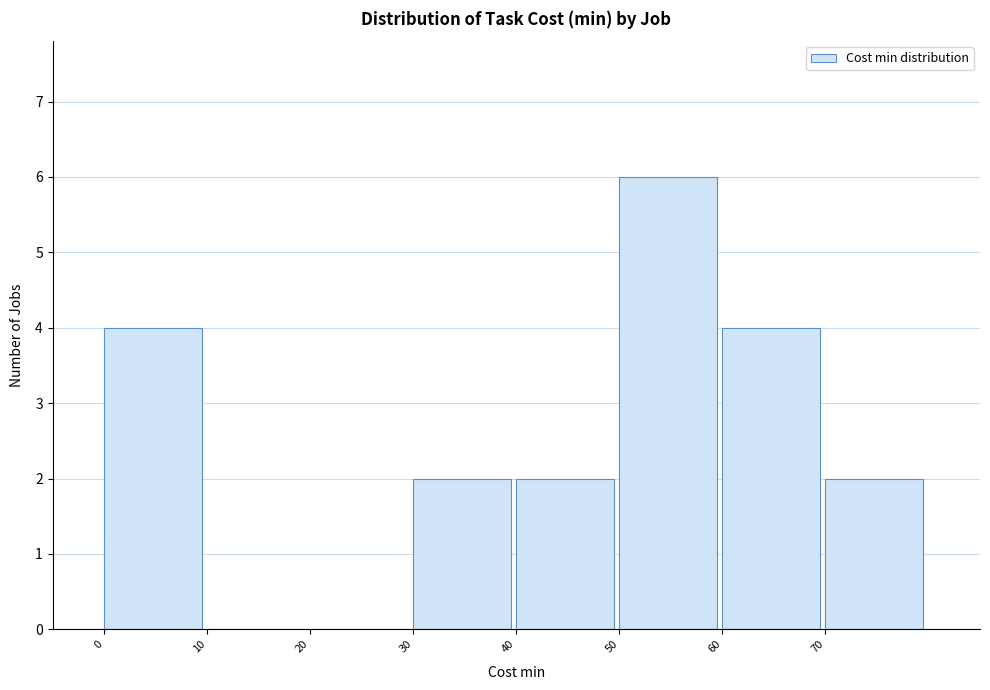

Reading left to right, list every bar in this chart as the range it spans on the x-axis followed by its height. The values are not printed on the chart, so give them approximately, as read against the axis.

0 to 10: 4
10 to 20: 0
20 to 30: 0
30 to 40: 2
40 to 50: 2
50 to 60: 6
60 to 70: 4
70 to 80: 2